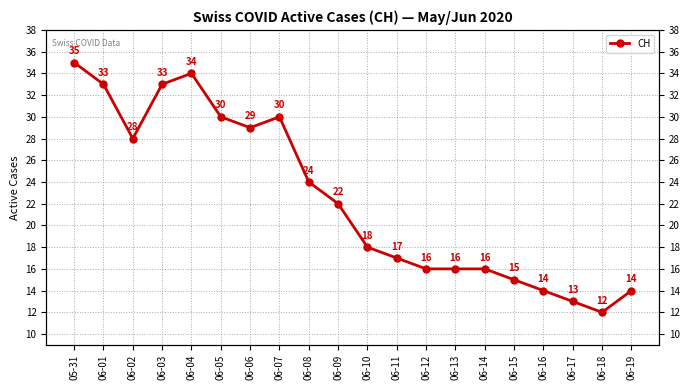

At which category does the chart reach its peak across all series?

05-31